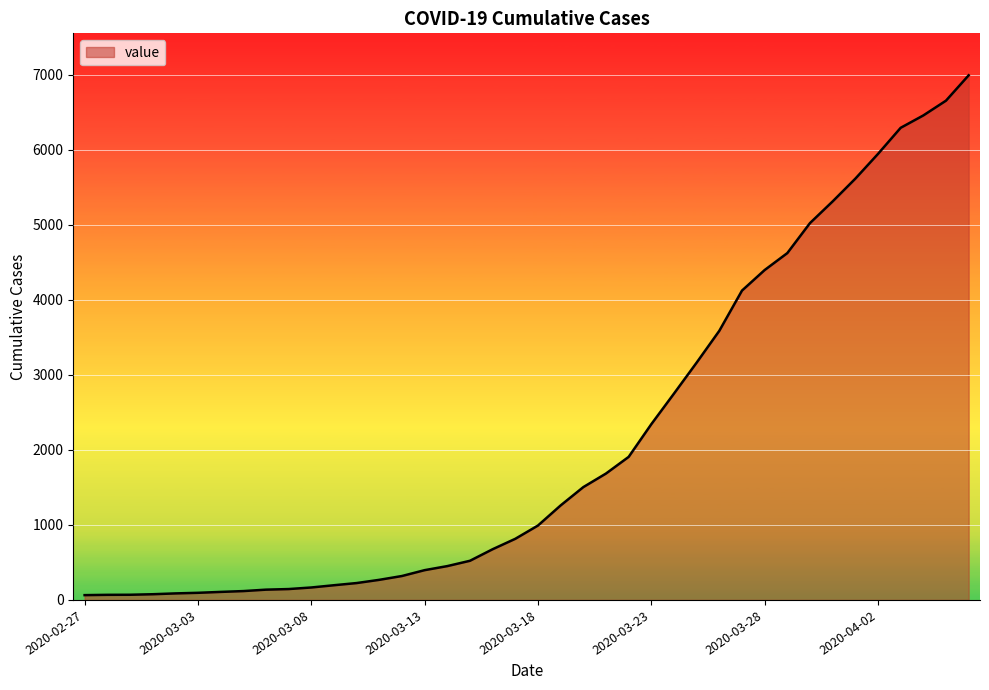

Reading right to left, extract all data points from this chart.

6994	6656	6459	6294	5946	5616	5313	5024	4624	4398	4124	3588	3164	2751	2343	1907	1685	1504	1260	992	815	676	522	451	397	319	268	225	196	166	145	137	118	107	95	87	76	69	68	64